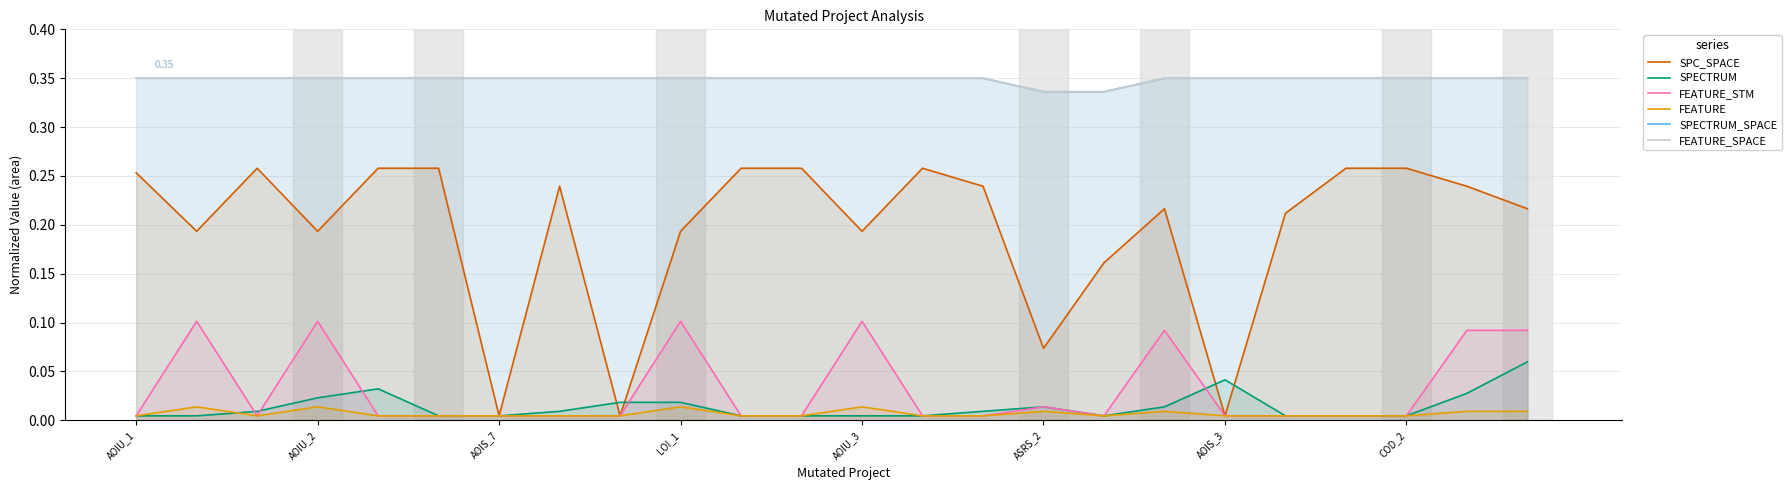

List the series in order of their peak value, highest first.

SPECTRUM_SPACE, FEATURE_SPACE, SPC_SPACE, FEATURE_STM, SPECTRUM, FEATURE